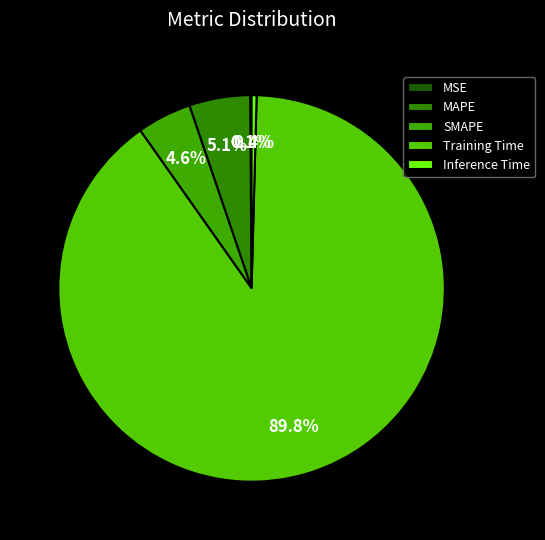

Count the number of slices in the pie.

5